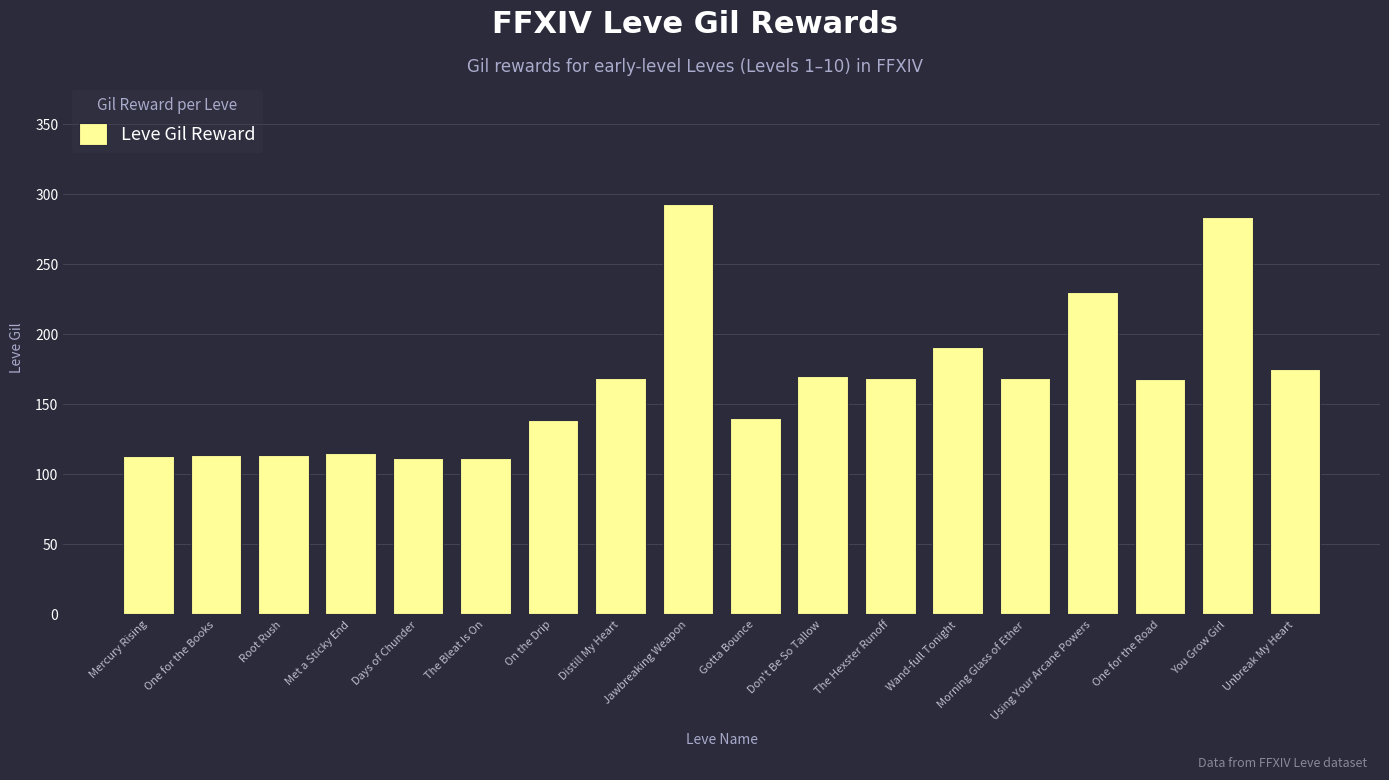

How many data points are less than 169?

9